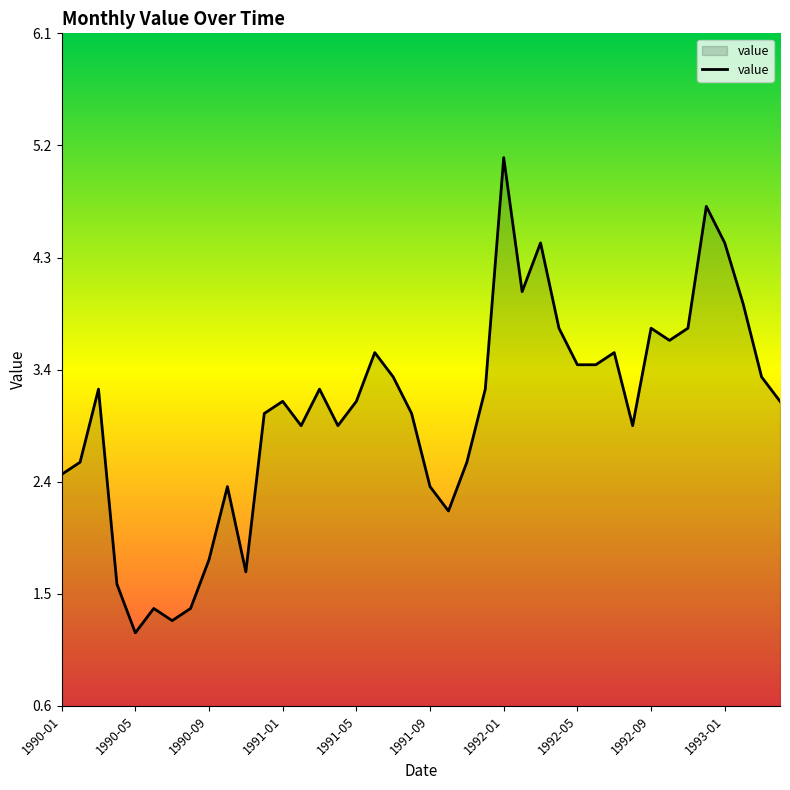

What is the greatest value displayed?

5.1